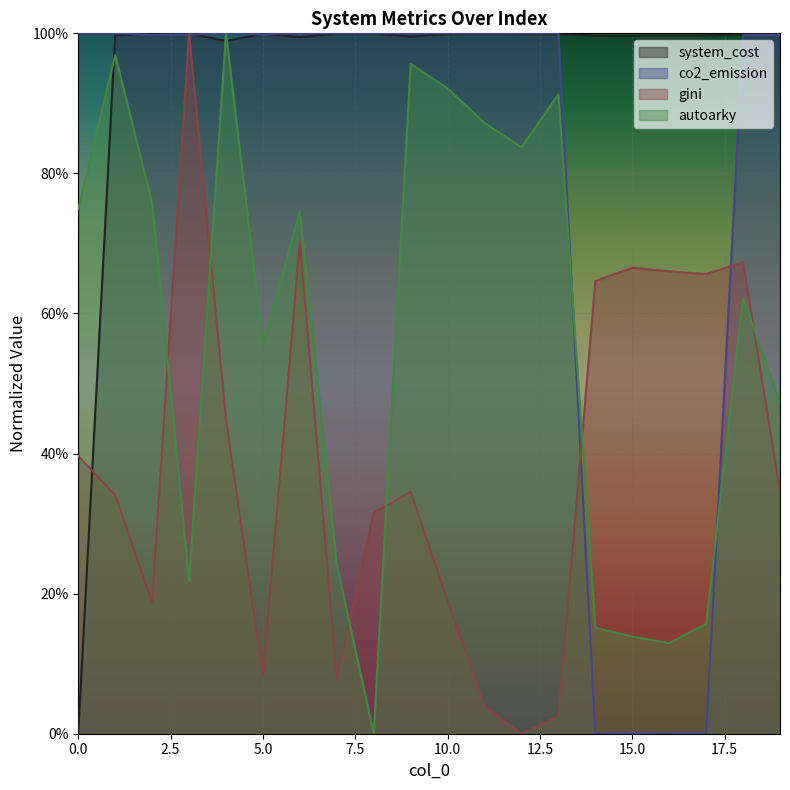

What is the sum of all co2_emission values?

16.0